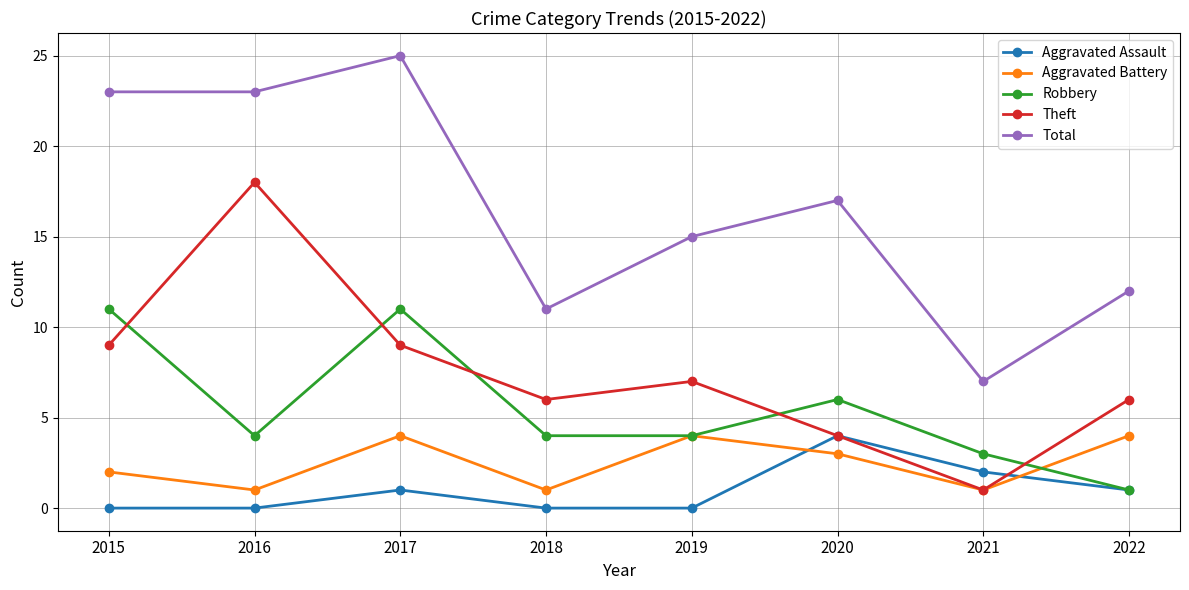

What is the difference between the maximum and minimum values in the Aggravated Assault series?

4